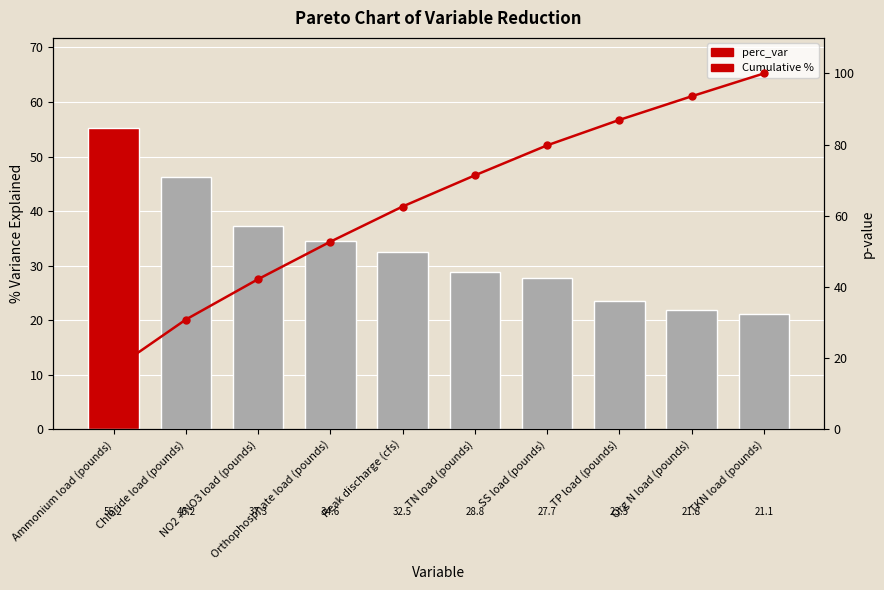

What is the value of the perc_var bar at the 7th from the left?

27.7